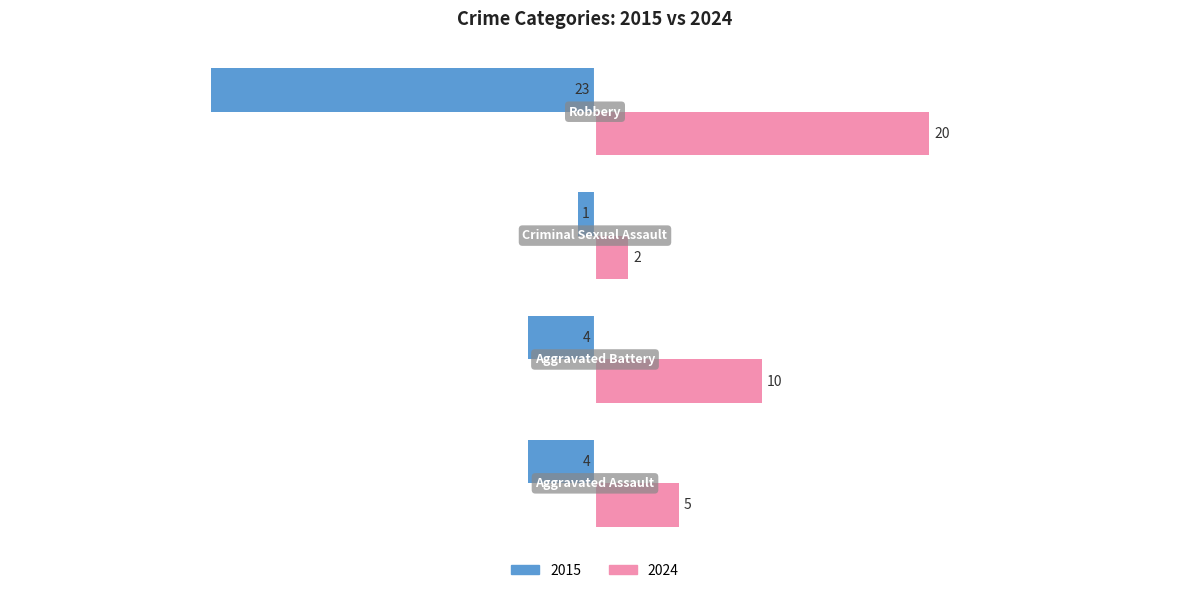

Which series has the largest total across all categories?

2024